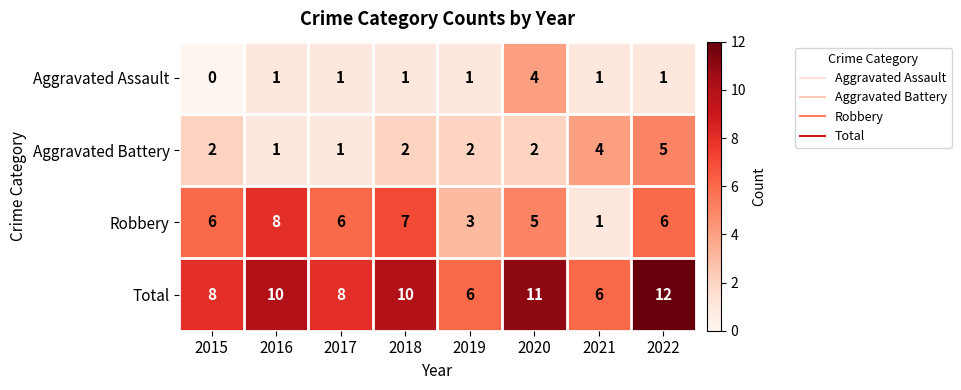

At which label does Aggravated Battery reach its peak?

2022